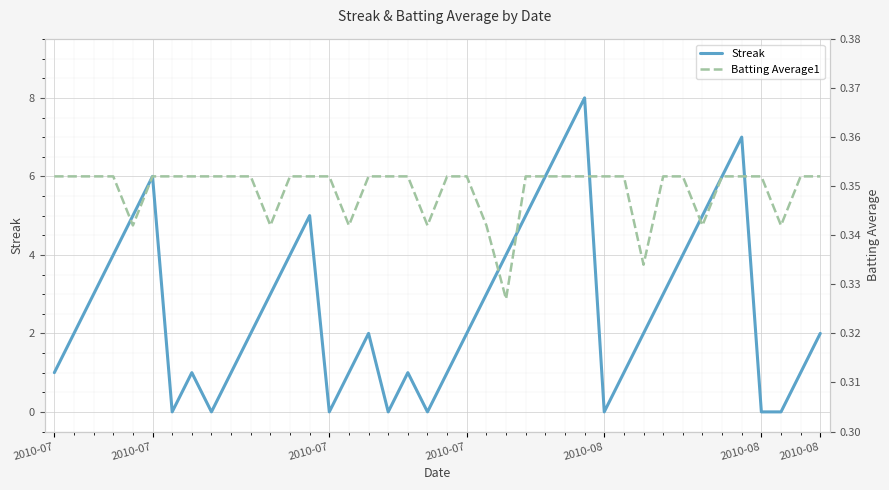

At which category is the sum across all series the highest?

27